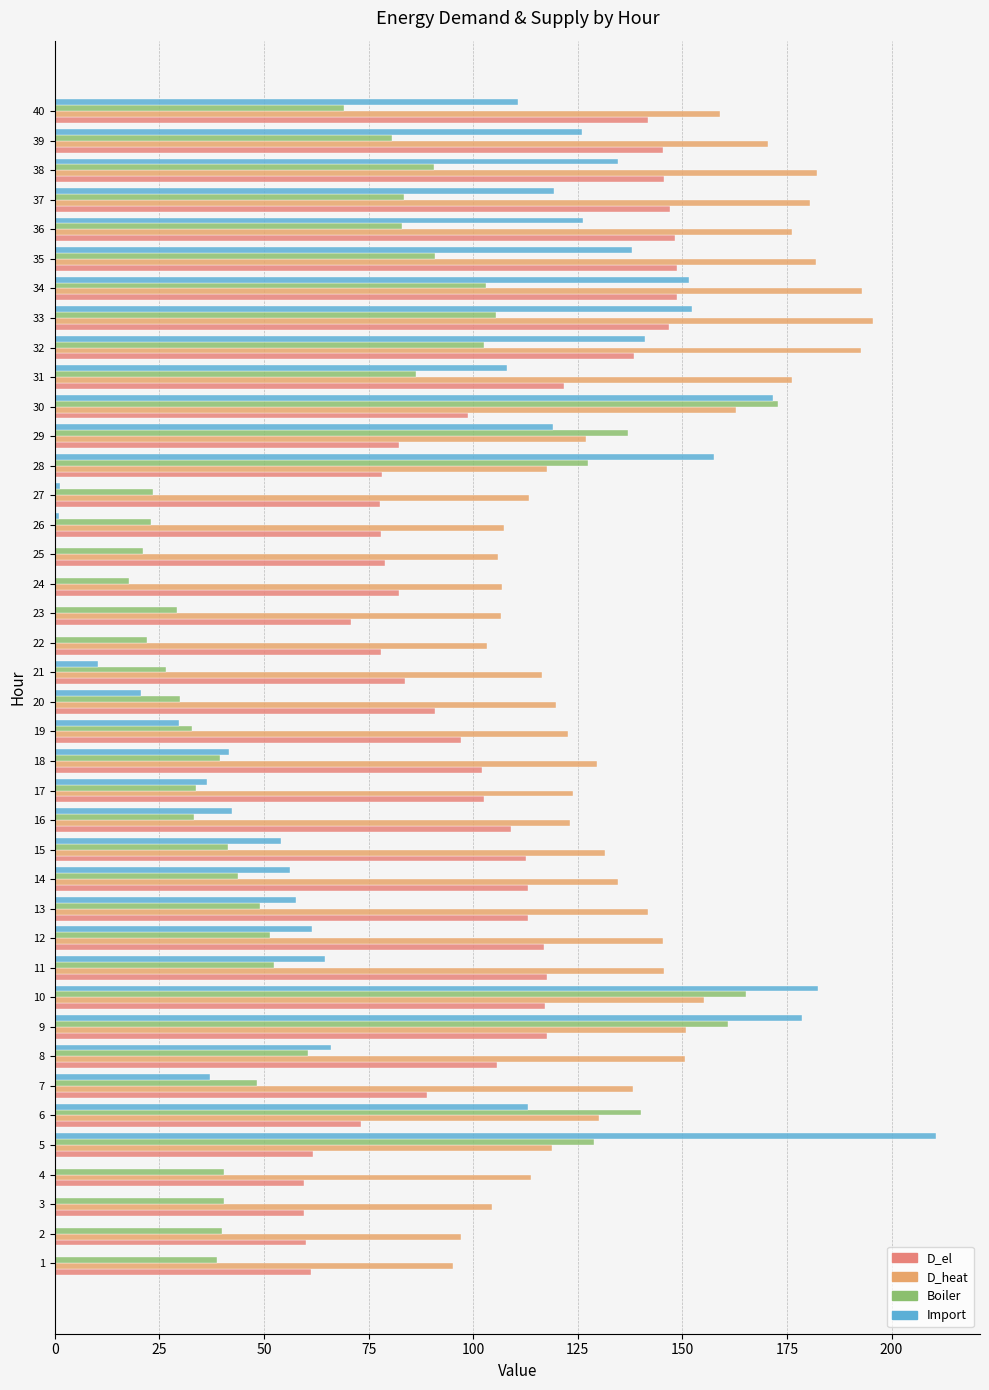

Which label corresponds to the largest value in the chart?

5